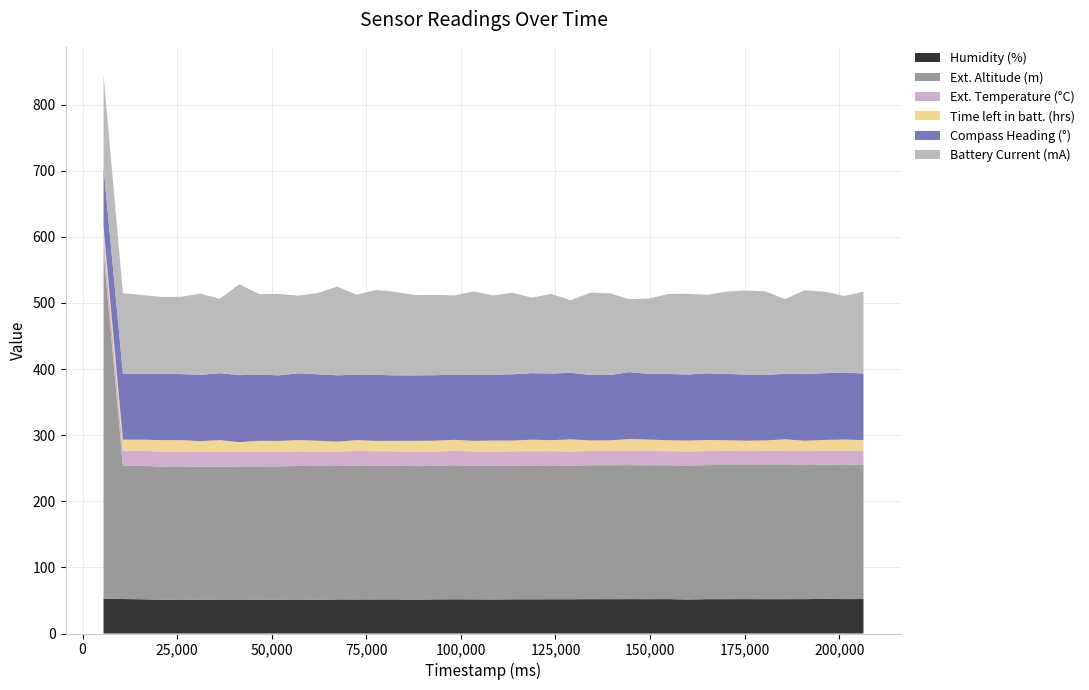

Reading left to right, extract all data points from this chart.

Humidity (%): 5543=52.6	10667=52.2	15793=51.7	20917=50.9	26041=51.2	31165=50.9	36292=50.8	41422=50.8	46688=50.8	51816=51.0	56944=51.3	62075=50.8	67319=51.5	72448=51.4	77576=51.5	82707=51.5	87835=51.1	92963=51.6	98246=51.8	103374=51.6	108502=51.5	113630=51.7	118761=51.7	123889=51.8	129016=51.8	134299=51.9	139430=51.9	144558=52.0	149686=51.9	154814=52.0	159945=51.4	165147=51.9	170275=51.9	175406=52.0	180535=51.9	185664=51.9	190793=52.0	196149=52.4	201278=52.0	206406=52.1
Ext. Altitude (m): 5543=525.4	10667=201.7	15793=201.9	20917=201.6	26041=201.5	31165=201.3	36292=201.5	41422=201.8	46688=201.9	51816=201.8	56944=202.1	62075=202.4	67319=201.8	72448=202.6	77576=202.4	82707=202.2	87835=202.0	92963=201.9	98246=202.8	103374=202.3	108502=202.1	113630=202.4	118761=202.4	123889=202.6	129016=202.1	134299=202.6	139430=202.7	144558=202.7	149686=202.6	154814=202.5	159945=202.7	165147=202.7	170275=203.1	175406=202.8	180535=203.1	185664=203.0	190793=202.7	196149=203.1	201278=203.0	206406=203.2
Ext. Temperature (°C): 5543=23.0	10667=22.9	15793=22.8	20917=22.7	26041=22.6	31165=22.5	36292=22.5	41422=22.4	46688=22.3	51816=22.2	56944=22.2	62075=22.1	67319=22.0	72448=21.9	77576=21.9	82707=21.9	87835=21.8	92963=21.8	98246=21.7	103374=21.7	108502=21.6	113630=21.6	118761=21.6	123889=21.5	129016=21.5	134299=21.4	139430=21.4	144558=21.4	149686=21.4	154814=21.3	159945=21.3	165147=21.3	170275=21.2	175406=21.2	180535=21.2	185664=21.2	190793=21.2	196149=21.1	201278=21.1	206406=21.1
Time left in batt. (hrs): 5543=14.3	10667=16.4	15793=16.8	20917=17.2	26041=17.1	31165=16.3	36292=17.8	41422=14.5	46688=16.4	51816=16.2	56944=17.0	62075=16.3	67319=14.9	72448=16.5	77576=15.6	82707=15.8	87835=16.4	92963=16.4	98246=16.7	103374=15.8	108502=16.6	113630=16.2	118761=17.5	123889=16.6	129016=18.2	134299=16.0	139430=16.2	144558=18.1	149686=17.5	154814=16.5	159945=16.3	165147=16.8	170275=16.0	175406=15.7	180535=15.8	185664=17.6	190793=15.7	196149=16.2	201278=17.2	206406=16.1
Compass Heading (°): 5543=90.0	10667=100.0	15793=99.4	20917=100.7	26041=99.9	31165=100.4	36292=101.2	41422=101.2	46688=100.4	51816=99.1	56944=100.9	62075=100.5	67319=100.3	72448=98.9	77576=100.0	82707=99.0	87835=99.0	92963=99.1	98246=98.5	103374=99.9	108502=99.6	113630=100.3	118761=100.7	123889=100.8	129016=100.8	134299=99.2	139430=98.9	144558=101.3	149686=99.2	154814=100.2	159945=100.0	165147=100.8	170275=100.4	175406=99.9	180535=99.3	185664=99.0	190793=100.7	196149=101.0	201278=101.3	206406=100.7
Battery Current (mA): 5543=139.8	10667=121.6	15793=119.3	20917=115.9	26041=117.0	31165=122.7	36292=112.5	41422=137.6	46688=121.6	51816=123.3	56944=117.6	62075=122.7	67319=134.1	72448=121.0	77576=128.4	82707=126.1	87835=121.6	92963=121.6	98246=119.9	103374=126.1	108502=119.9	113630=123.3	118761=114.2	123889=120.4	129016=109.6	134299=124.4	139430=123.3	144558=110.2	149686=114.2	154814=121.0	159945=122.2	165147=118.7	170275=124.4	175406=127.3	180535=126.1	185664=113.0	190793=126.7	196149=123.3	201278=115.9	206406=123.9